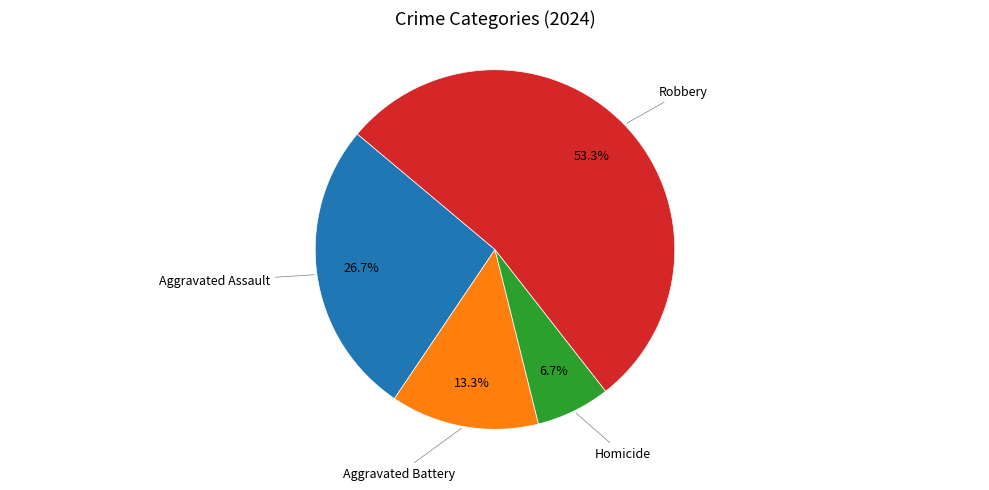

Is there a majority slice in this chart?

Yes